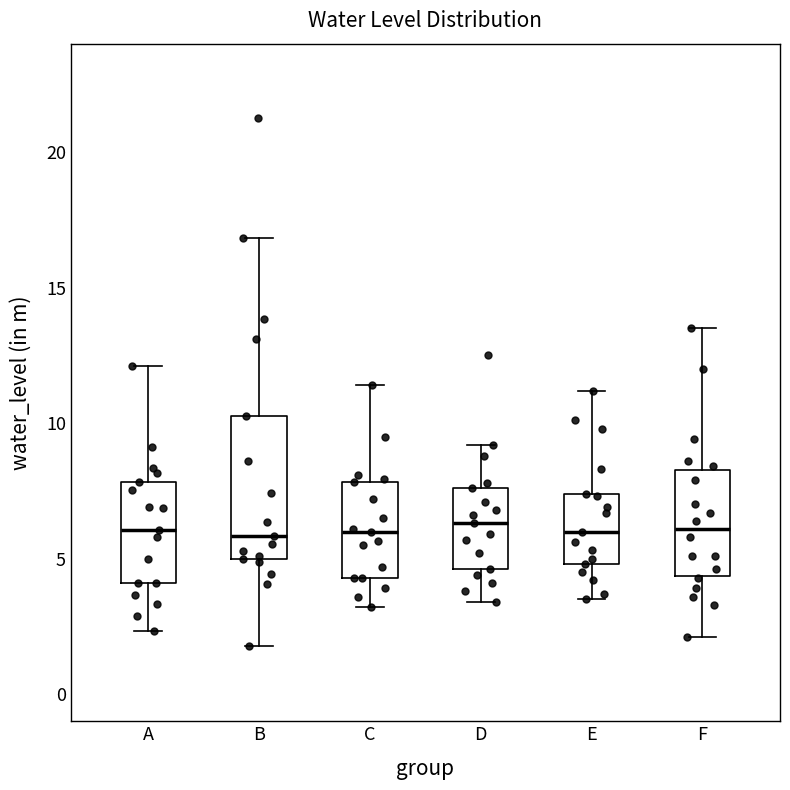

Reading left to right, read every box against the y-axis: the position of its median line, the range the box covers, and the ends of its whiskers. The values are not printed on the chart, so give them approximately, as read against the axis.

A: median 6.0, box 4.0 to 8.0, whiskers 2.5 to 12.0
B: median 6.0, box 5.0 to 10.5, whiskers 2.0 to 17.0
C: median 6.0, box 4.5 to 8.0, whiskers 3.0 to 11.5
D: median 6.5, box 4.5 to 7.5, whiskers 3.5 to 9.0
E: median 6.0, box 5.0 to 7.5, whiskers 3.5 to 11.0
F: median 6.0, box 4.5 to 8.5, whiskers 2.0 to 13.5